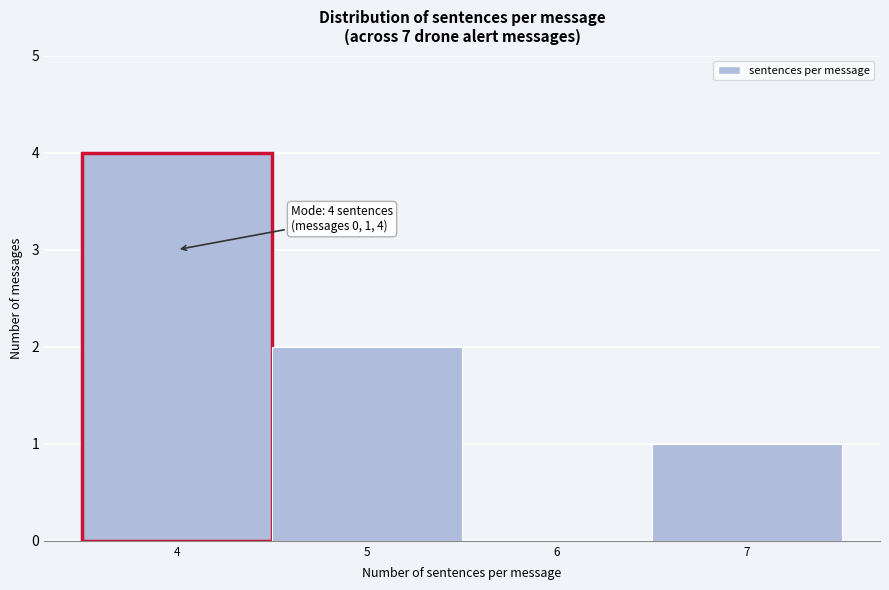

Over which range of the x-axis is the bar tallest?

3.5 to 4.5